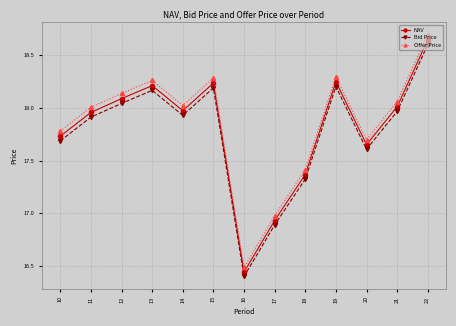

What is the total value across all series at 12?

54.3